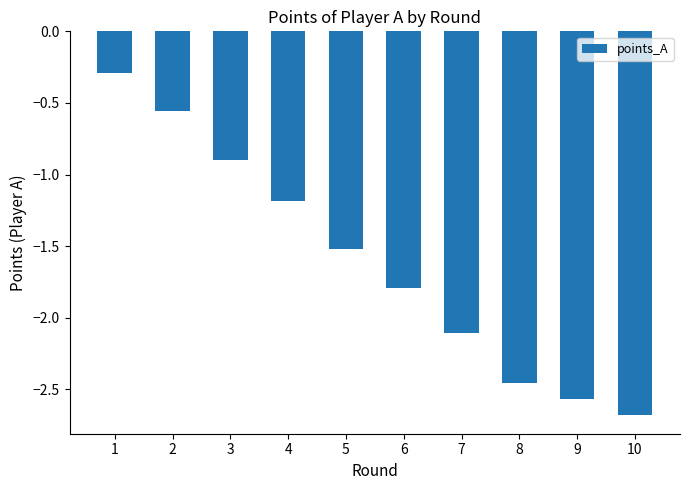

List the labels in order of value, smallest first.

10, 9, 8, 7, 6, 5, 4, 3, 2, 1